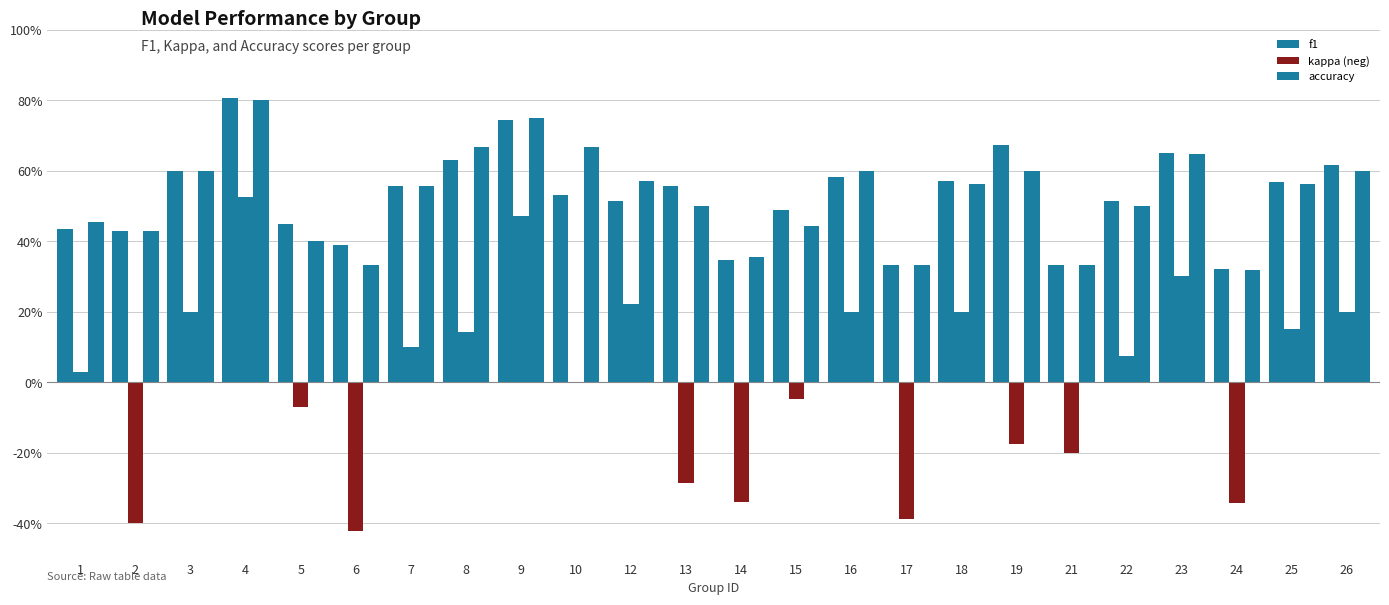

Are the bars grouped side by side (vs. stacked)?

Yes